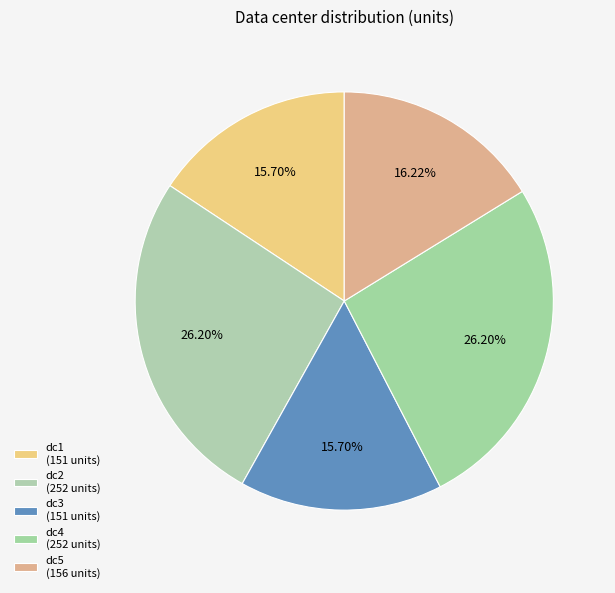

How many slices are in this pie chart?

5